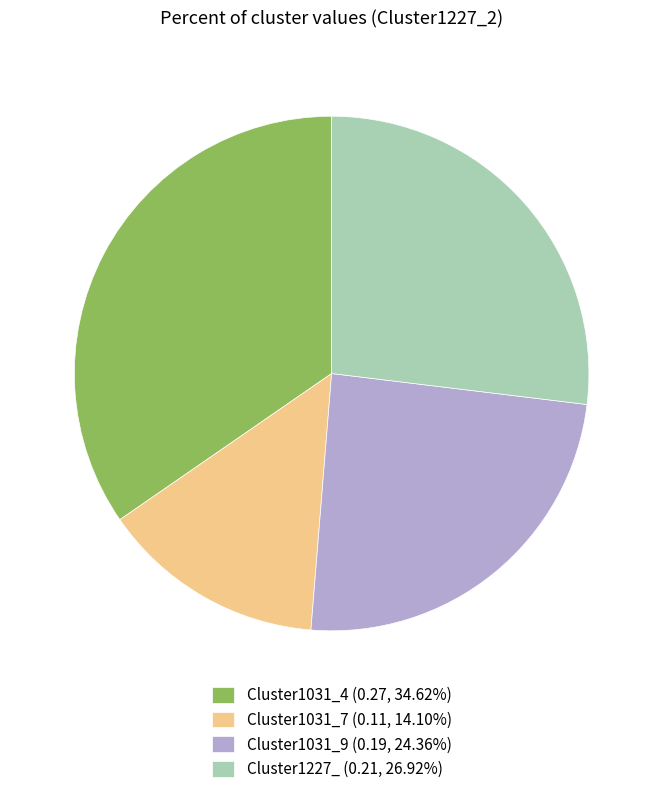

Is it true that Cluster1031_7 is 28% of the pie?

False